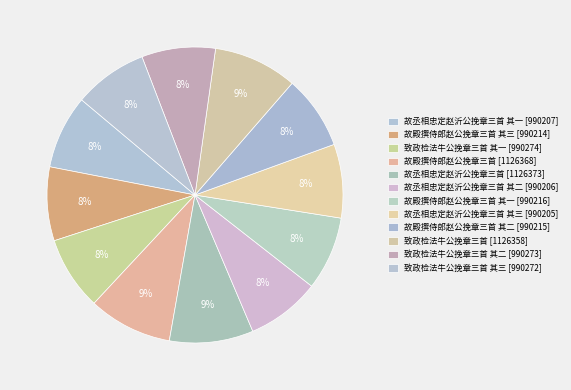

Which slice is the largest?

故丞相忠定赵沂公挽章三首